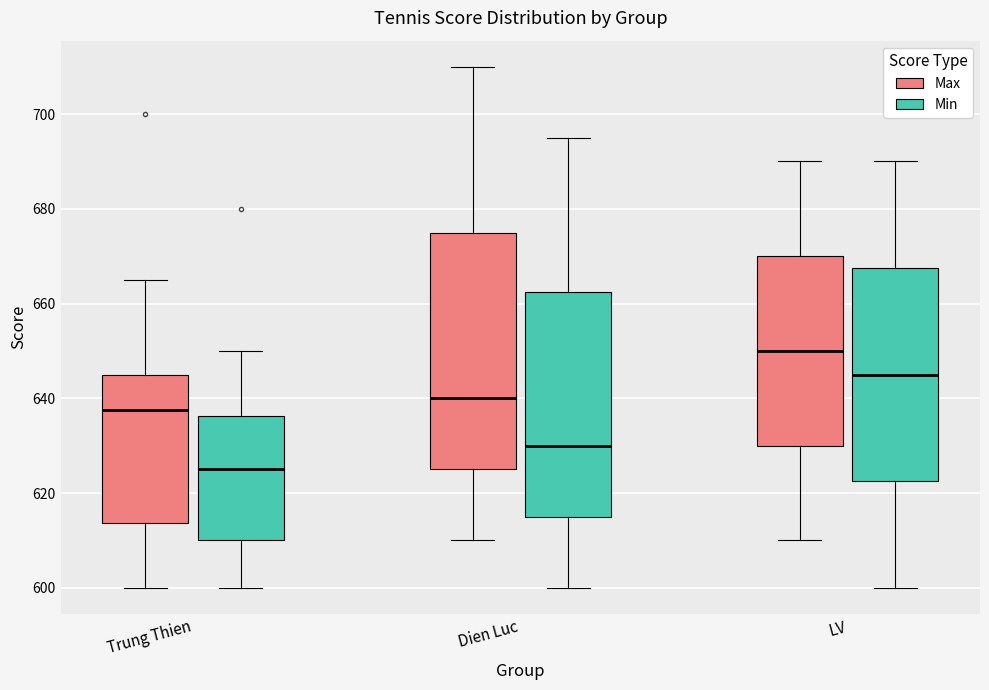

Which box's median line is the lowest?

Trung Thien (Min)